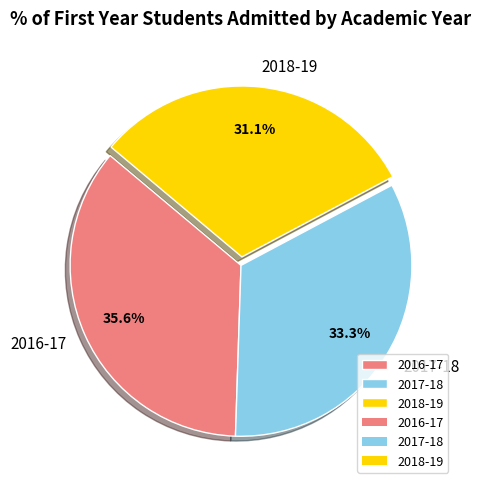

Count the number of slices in the pie.

3